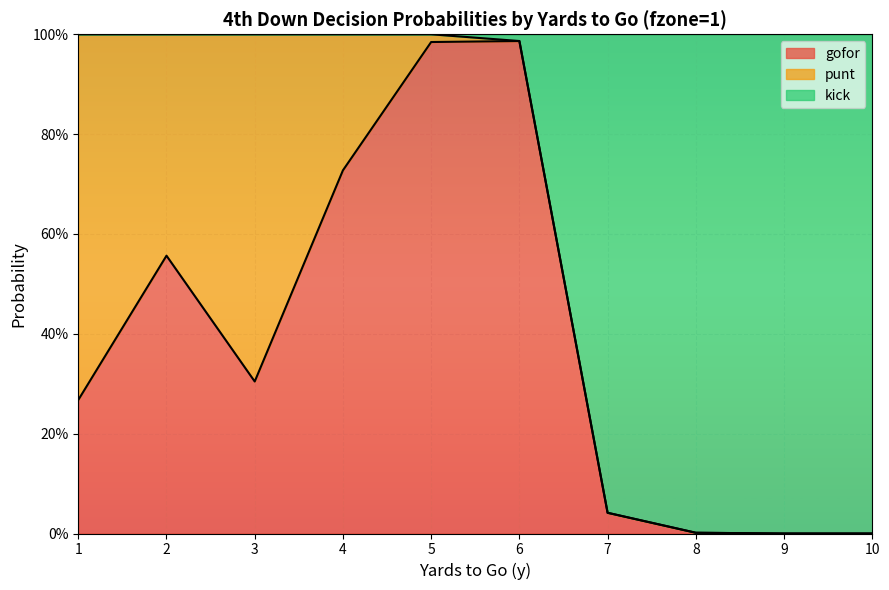

Read the gofor value at 1.

0.3